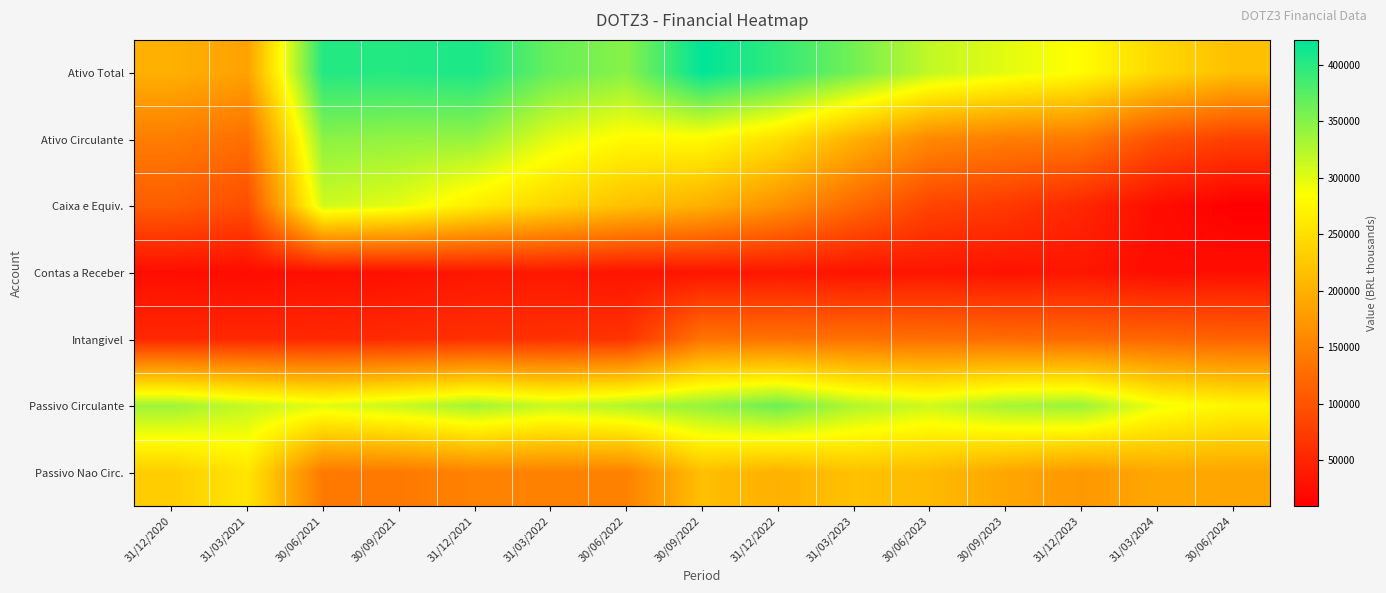

Rank the series at 31/03/2023 from highest to lowest value.

Ativo Total, Passivo Circulante, Passivo Nao Circ., Ativo Circulante, Intangivel, Caixa e Equiv., Contas a Receber